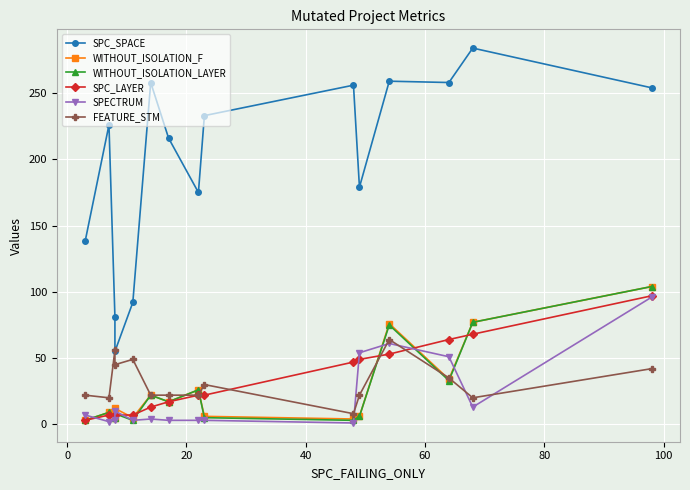

Which series has the widest spread of values?

SPC_SPACE